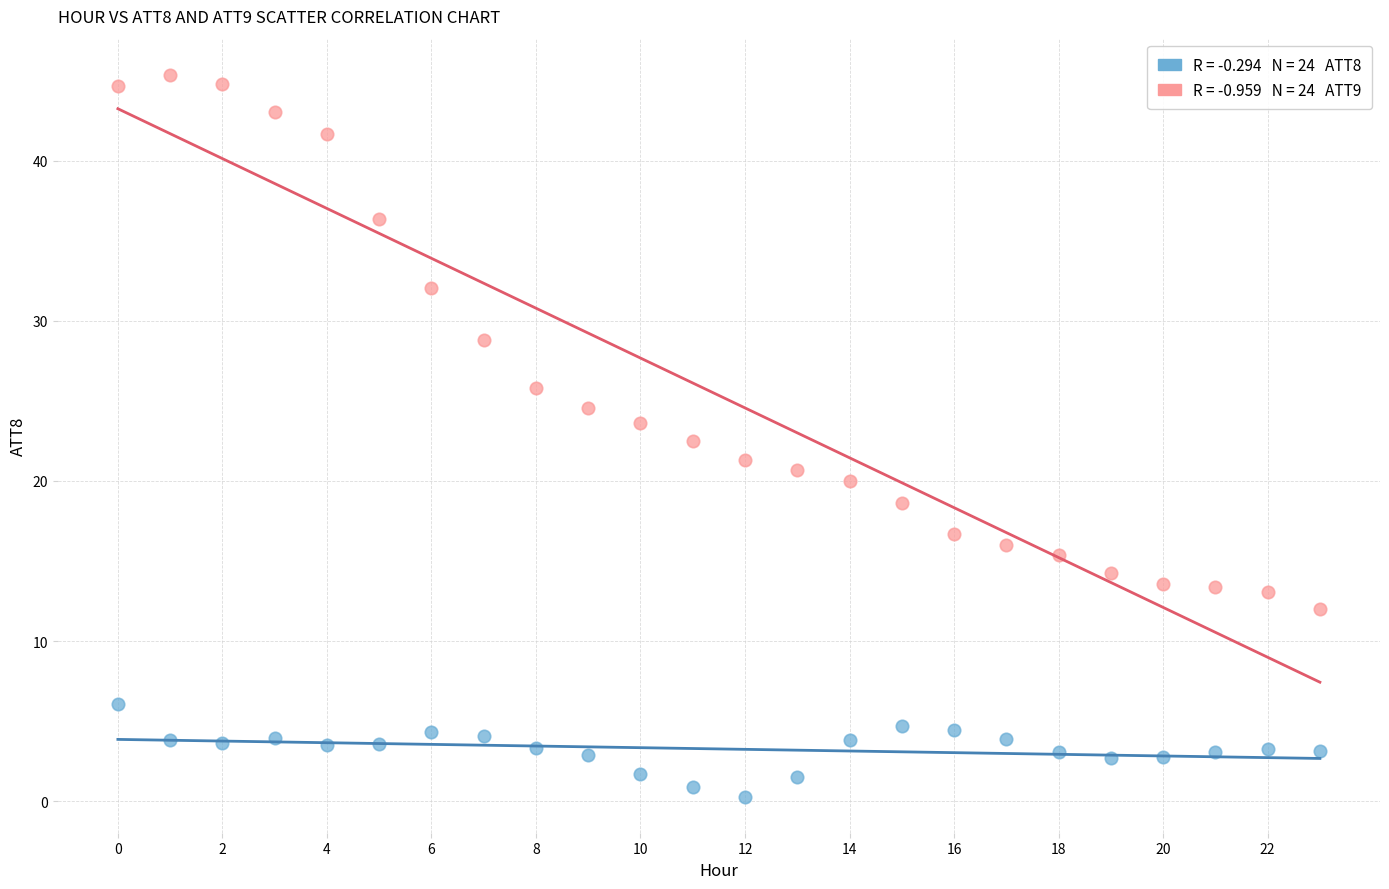

Across all data points, what is the range of Y values (max minus min)?

45.1